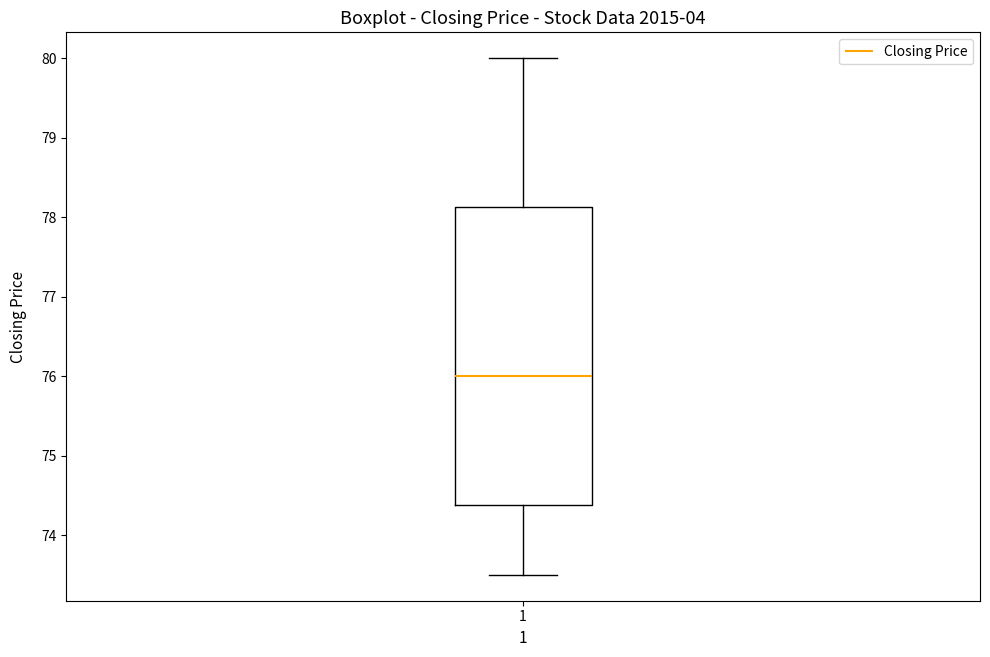

Transcribe this box plot: give where the median line is, the range the box spans, and where the two whiskers end, as read against the y-axis. The values are not printed on the chart, so give them approximately, as read against the axis.

median 76.0, box 74.4 to 78.1, whiskers 73.5 to 80.0